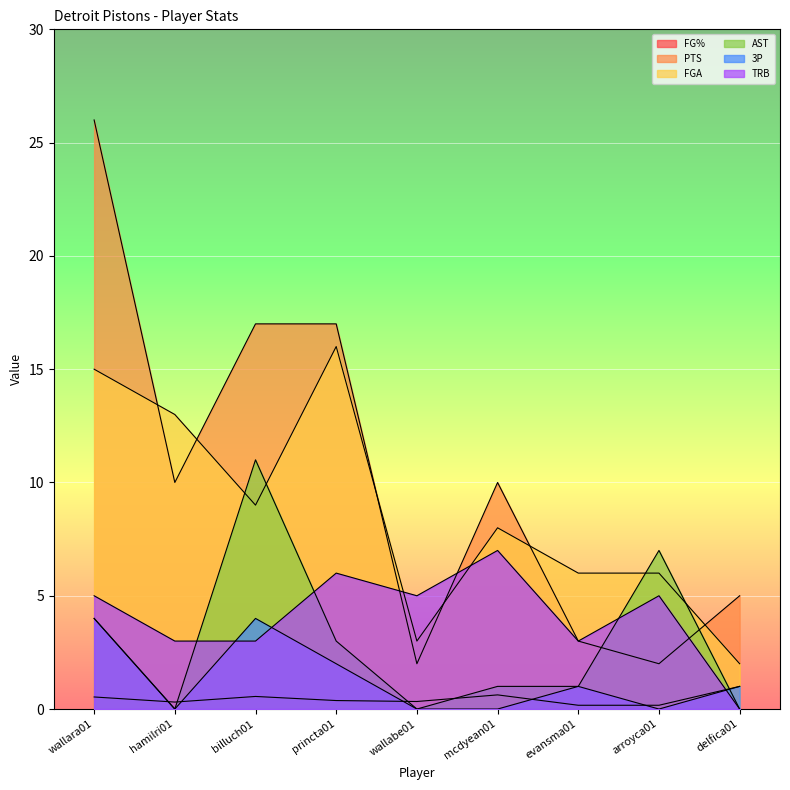

True or false: FG% has more than 1 points higher than both neighbors.

True